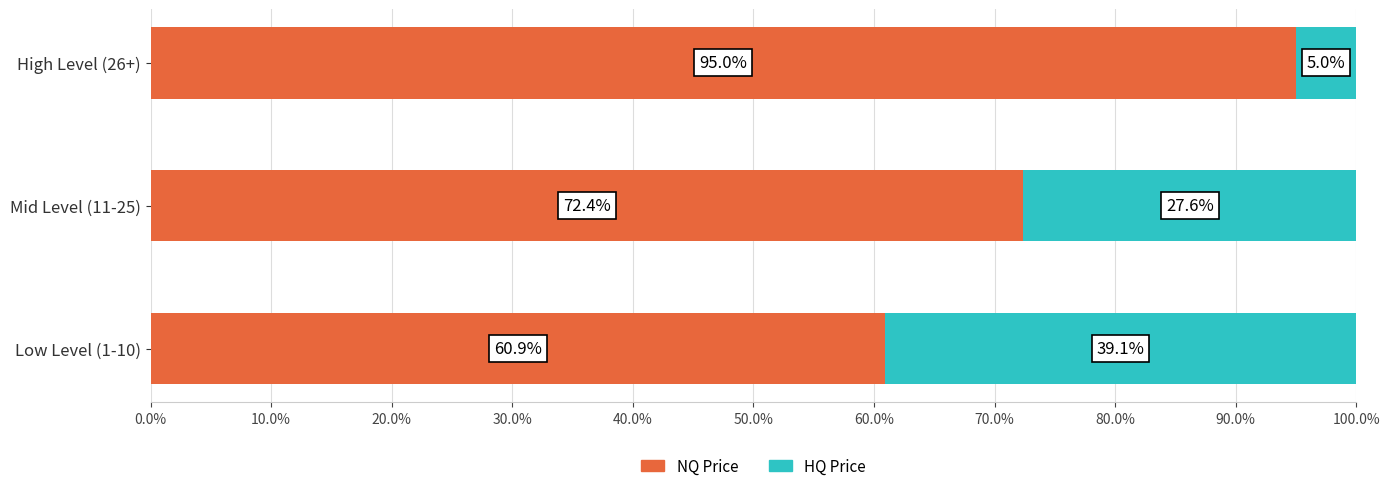

What are all the series names shown in the legend?

NQ Price, HQ Price